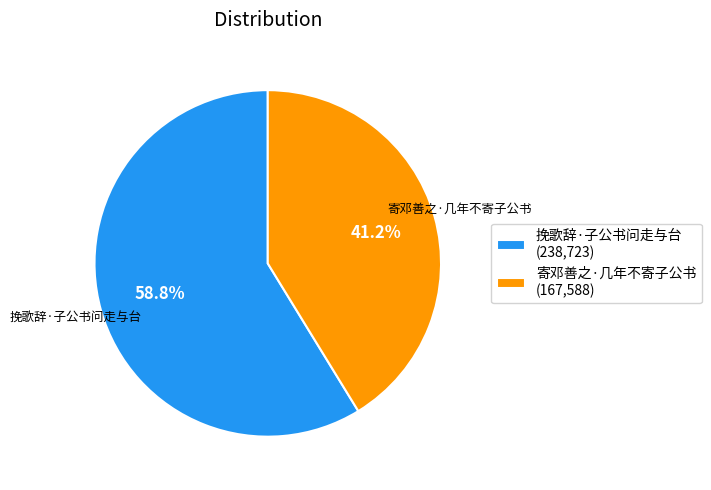

Rank the categories by value from highest to lowest.

挽歌辞·子公书问走与台, 寄邓善之·几年不寄子公书